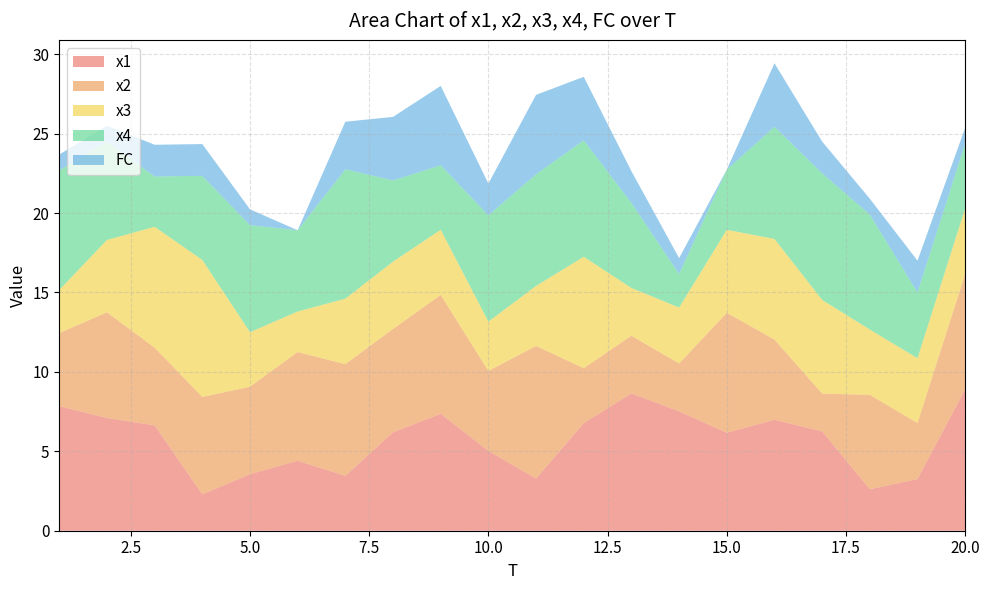

Reading left to right, list all the values displayed in this chart.

x1: 1=7.8	2=7.1	3=6.6	4=2.3	5=3.6	6=4.4	7=3.5	8=6.2	9=7.4	10=5.0	11=3.3	12=6.8	13=8.6	14=7.5	15=6.2	16=7.0	17=6.3	18=2.6	19=3.3	20=8.9
x2: 1=4.6	2=6.7	3=4.9	4=6.1	5=5.5	6=6.8	7=7.0	8=6.5	9=7.5	10=5.0	11=8.3	12=3.5	13=3.6	14=3.0	15=7.6	16=5.1	17=2.4	18=5.9	19=3.5	20=7.3
x3: 1=2.7	2=4.6	3=7.6	4=8.6	5=3.4	6=2.6	7=4.1	8=4.2	9=4.1	10=3.1	11=3.8	12=7.0	13=3.0	14=3.5	15=5.2	16=6.3	17=5.9	18=4.1	19=4.1	20=4.1
x4: 1=7.5	2=6.2	3=3.2	4=5.3	5=6.7	6=5.1	7=8.1	8=5.1	9=4.1	10=6.7	11=7.0	12=7.3	13=5.4	14=2.1	15=3.8	16=7.1	17=8.0	18=7.2	19=4.1	20=4.1
FC: 1=1.0	2=1.0	3=2.0	4=2.0	5=1.0	6=0.0	7=3.0	8=4.0	9=5.0	10=2.0	11=5.0	12=4.0	13=2.0	14=1.0	15=0.0	16=4.0	17=2.0	18=1.0	19=2.0	20=1.0